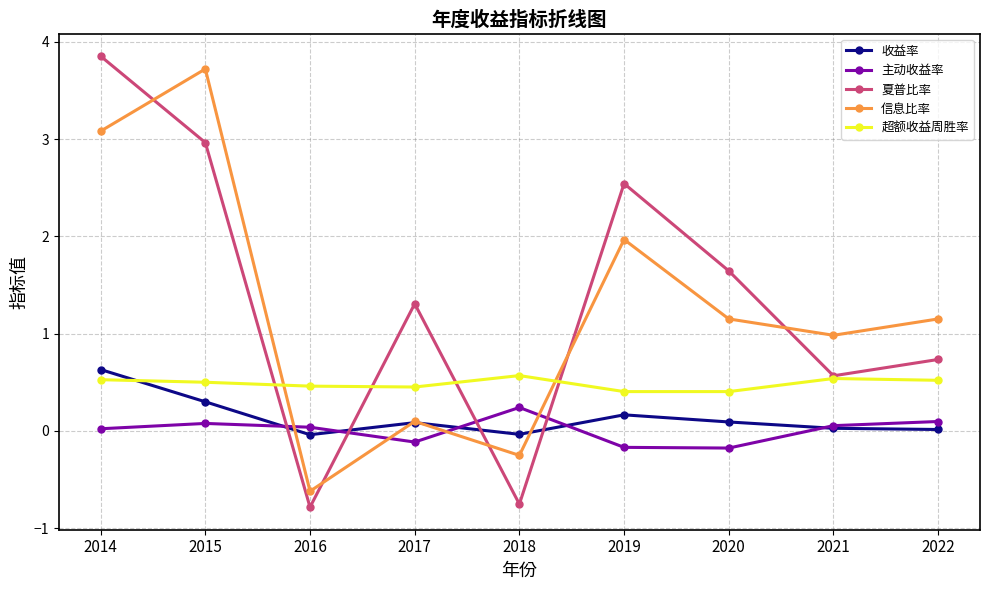

What is the maximum value for 信息比率?

3.7